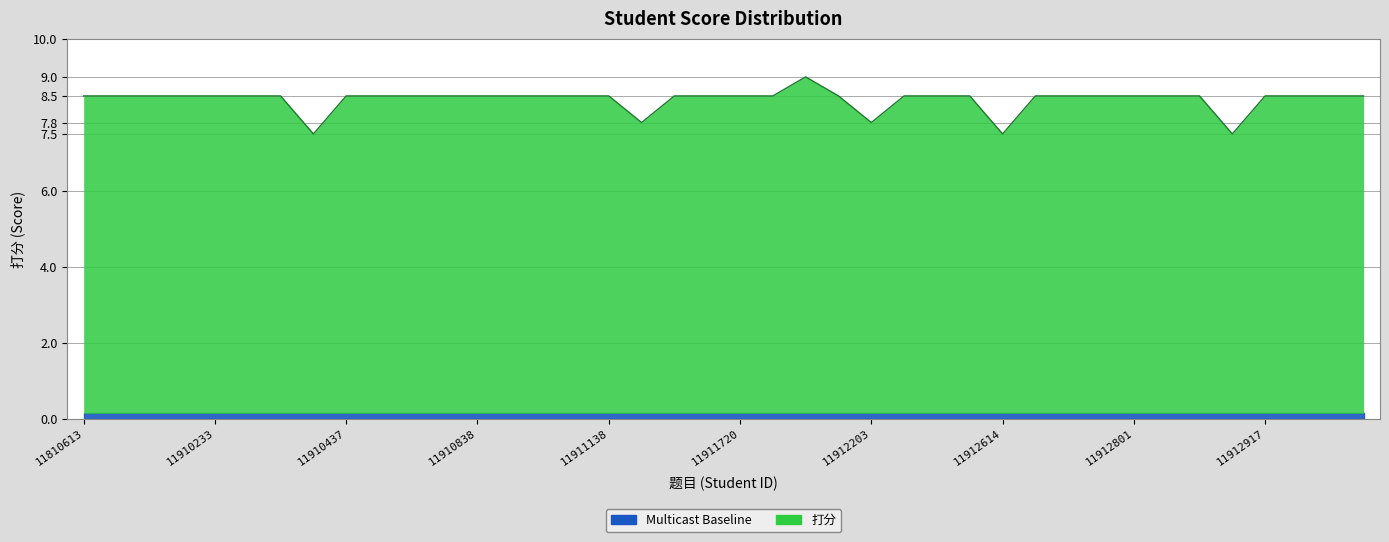

The chart shows a value of 8.5 at 11911537. True or false?

True